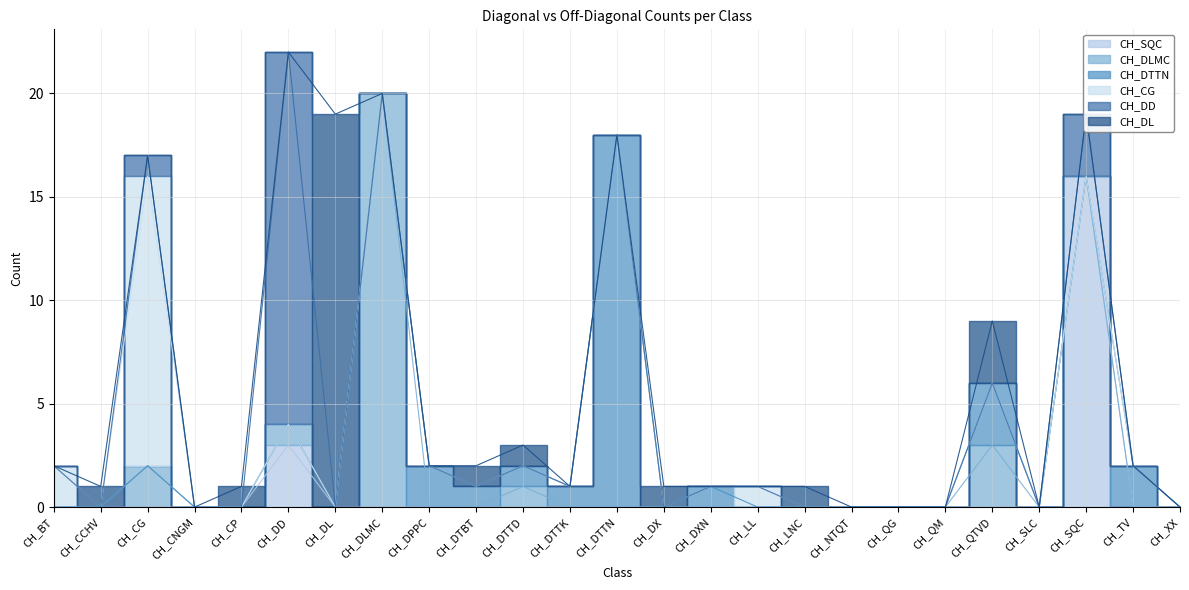

Reading left to right, transcribe all the data shown in this chart.

CH_SQC: CH_BT=0	CH_CCHV=0	CH_CG=0	CH_CNGM=0	CH_CP=0	CH_DD=3	CH_DL=0	CH_DLMC=0	CH_DPPC=0	CH_DTBT=0	CH_DTTD=0	CH_DTTK=0	CH_DTTN=0	CH_DX=0	CH_DXN=0	CH_LL=0	CH_LNC=0	CH_NTQT=0	CH_QG=0	CH_QM=0	CH_QTVD=0	CH_SLC=0	CH_SQC=16	CH_TV=0	CH_XX=0
CH_DLMC: CH_BT=0	CH_CCHV=0	CH_CG=2	CH_CNGM=0	CH_CP=0	CH_DD=1	CH_DL=0	CH_DLMC=20	CH_DPPC=0	CH_DTBT=0	CH_DTTD=1	CH_DTTK=0	CH_DTTN=0	CH_DX=0	CH_DXN=0	CH_LL=0	CH_LNC=0	CH_NTQT=0	CH_QG=0	CH_QM=0	CH_QTVD=3	CH_SLC=0	CH_SQC=0	CH_TV=0	CH_XX=0
CH_DTTN: CH_BT=0	CH_CCHV=0	CH_CG=0	CH_CNGM=0	CH_CP=0	CH_DD=0	CH_DL=0	CH_DLMC=0	CH_DPPC=2	CH_DTBT=1	CH_DTTD=1	CH_DTTK=1	CH_DTTN=18	CH_DX=0	CH_DXN=1	CH_LL=0	CH_LNC=0	CH_NTQT=0	CH_QG=0	CH_QM=0	CH_QTVD=3	CH_SLC=0	CH_SQC=0	CH_TV=2	CH_XX=0
CH_CG: CH_BT=2	CH_CCHV=0	CH_CG=14	CH_CNGM=0	CH_CP=0	CH_DD=0	CH_DL=0	CH_DLMC=0	CH_DPPC=0	CH_DTBT=0	CH_DTTD=0	CH_DTTK=0	CH_DTTN=0	CH_DX=0	CH_DXN=0	CH_LL=1	CH_LNC=0	CH_NTQT=0	CH_QG=0	CH_QM=0	CH_QTVD=0	CH_SLC=0	CH_SQC=0	CH_TV=0	CH_XX=0
CH_DD: CH_BT=0	CH_CCHV=0	CH_CG=1	CH_CNGM=0	CH_CP=0	CH_DD=18	CH_DL=0	CH_DLMC=0	CH_DPPC=0	CH_DTBT=0	CH_DTTD=0	CH_DTTK=0	CH_DTTN=0	CH_DX=0	CH_DXN=0	CH_LL=0	CH_LNC=0	CH_NTQT=0	CH_QG=0	CH_QM=0	CH_QTVD=0	CH_SLC=0	CH_SQC=3	CH_TV=0	CH_XX=0
CH_DL: CH_BT=0	CH_CCHV=1	CH_CG=0	CH_CNGM=0	CH_CP=1	CH_DD=0	CH_DL=19	CH_DLMC=0	CH_DPPC=0	CH_DTBT=1	CH_DTTD=1	CH_DTTK=0	CH_DTTN=0	CH_DX=1	CH_DXN=0	CH_LL=0	CH_LNC=1	CH_NTQT=0	CH_QG=0	CH_QM=0	CH_QTVD=3	CH_SLC=0	CH_SQC=0	CH_TV=0	CH_XX=0